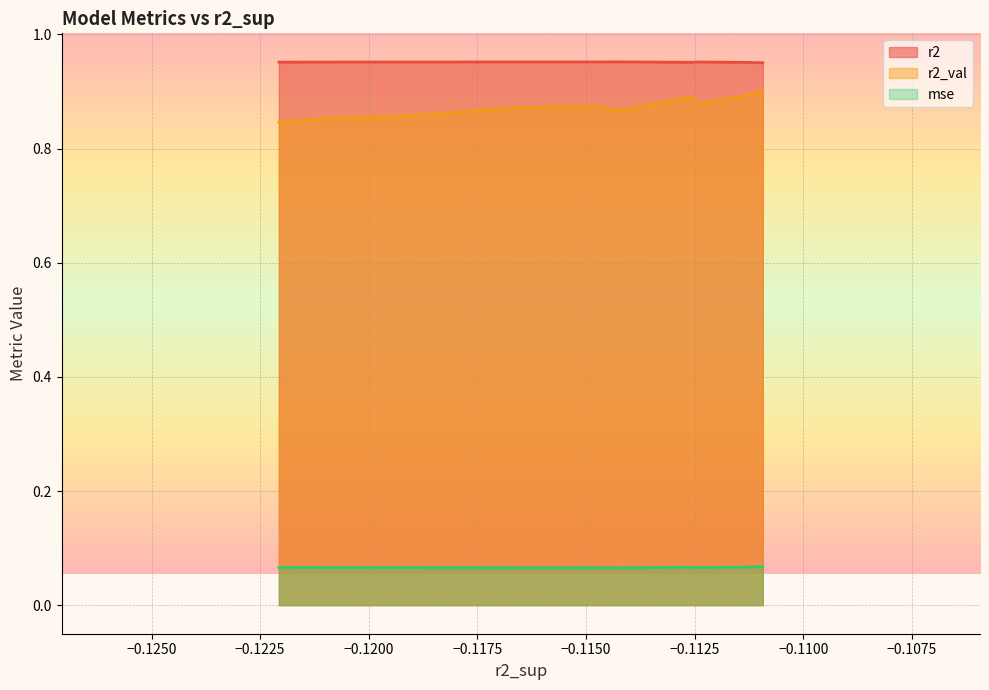

Which series has the largest total across all categories?

r2